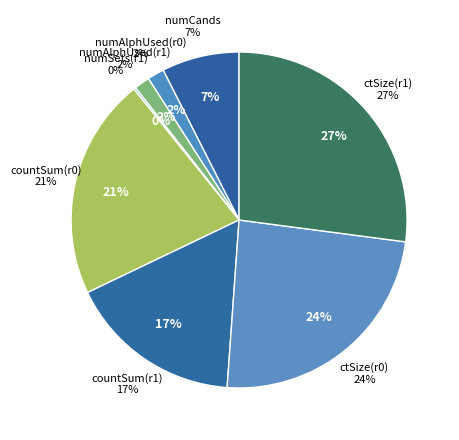

Does minSup=24 represent more than half of the total?

Yes